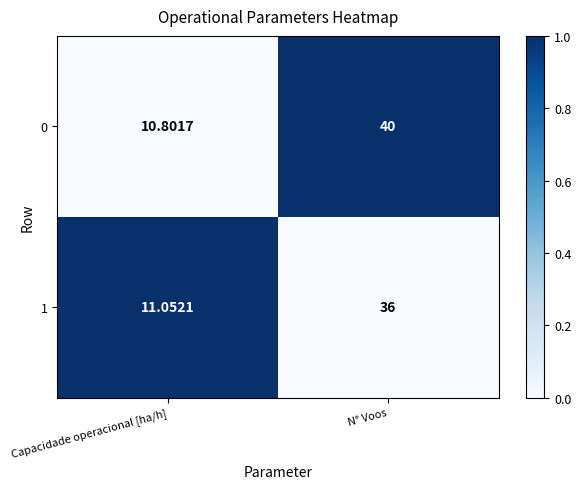

Is the value of 0 at Capacidade operacional [ha/h] greater than the value of 1 at Capacidade operacional [ha/h]?

No